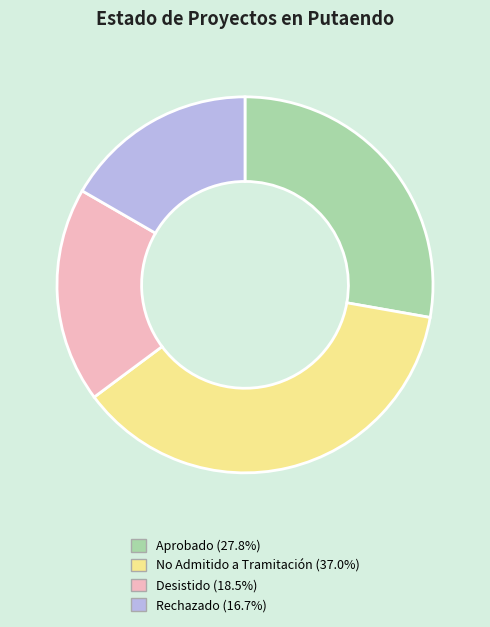

Between Rechazado and No Admitido a Tramitación, which is larger?

No Admitido a Tramitación